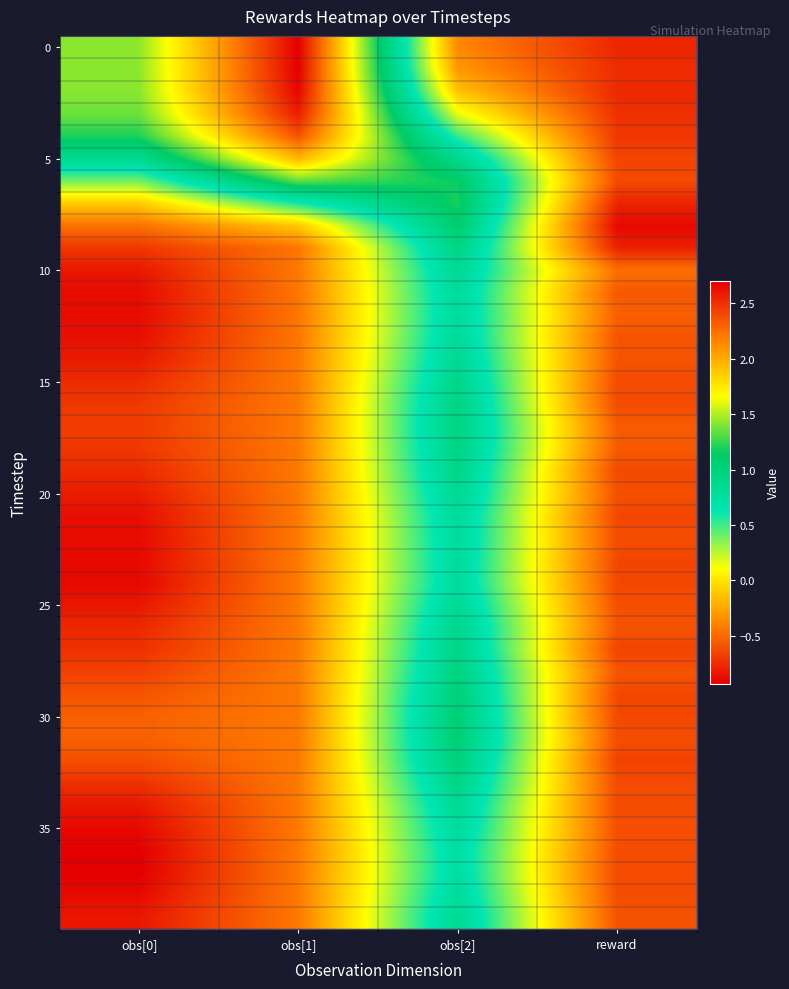

What is the total value across all series at reward?

-25.6